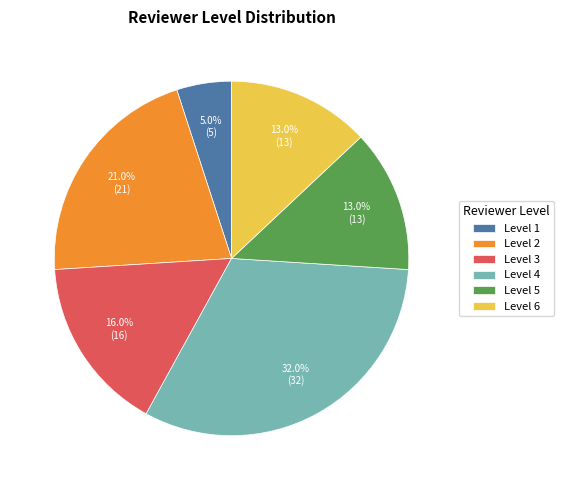

Does Level 1 account for over 50% of the chart?

No